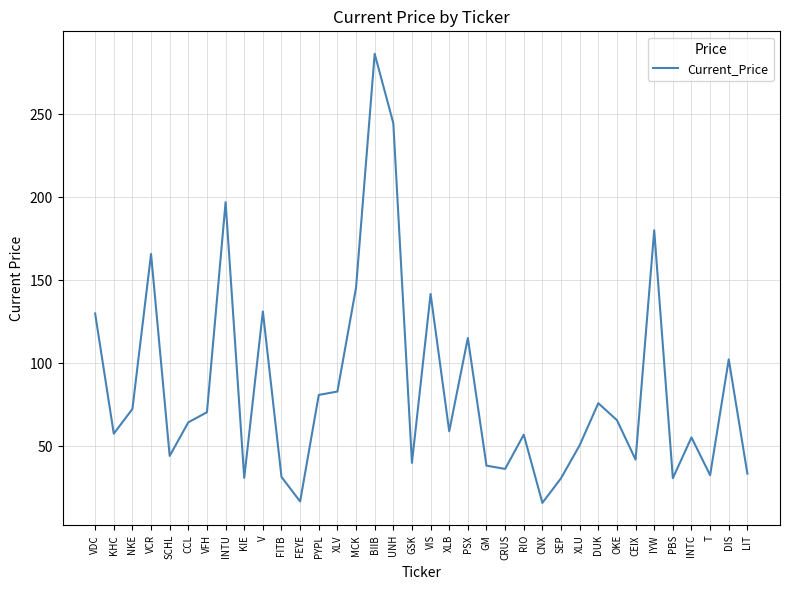

Read the value at CEIX.

41.8